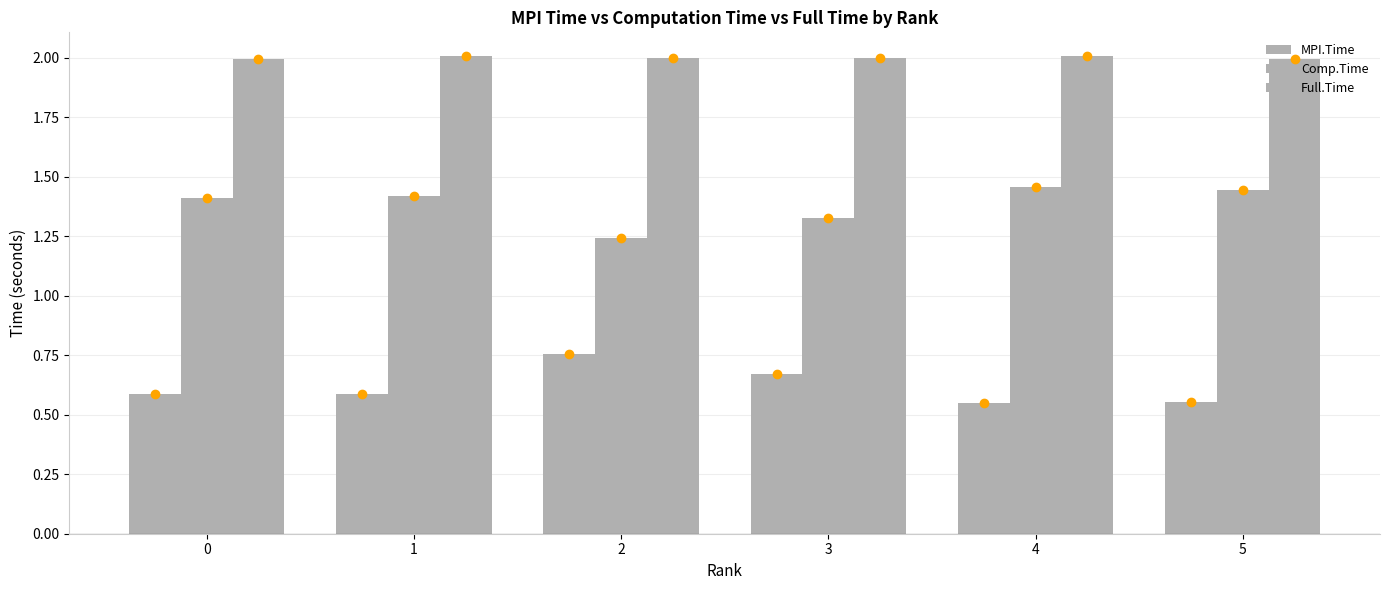

Reading left to right, list all the values displayed in this chart.

MPI.Time: 0.6	0.6	0.8	0.7	0.6	0.6
Comp.Time: 1.4	1.4	1.2	1.3	1.5	1.4
Full.Time: 2.0	2.0	2.0	2.0	2.0	2.0